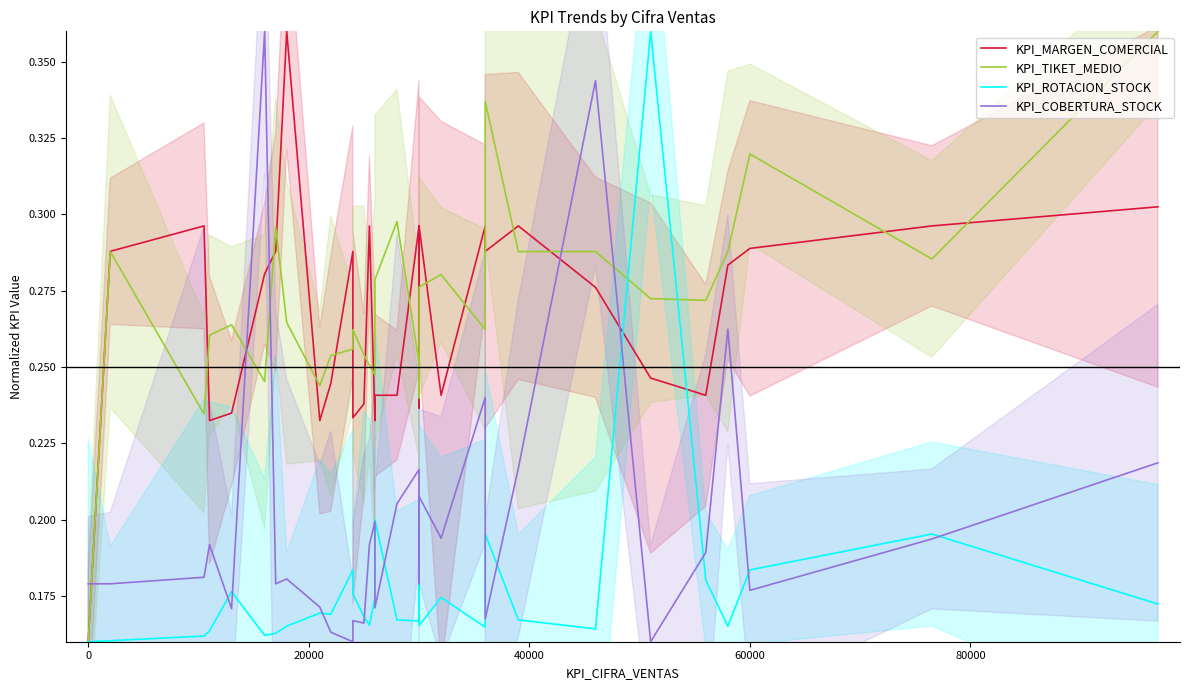

Reading right to left, transcribe all the data shown in this chart.

KPI_MARGEN_COMERCIAL: 0.3	0.3	0.3	0.3	0.2	0.2	0.3	0.3	0.3	0.3	0.2	0.3	0.2	0.2	0.3	0.2	0.2	0.2	0.3	0.2	0.2	0.3	0.2	0.2	0.4	0.3	0.3	0.2	0.2	0.3	0.3	0.2
KPI_TIKET_MEDIO: 0.4	0.3	0.3	0.3	0.3	0.3	0.3	0.3	0.3	0.3	0.3	0.3	0.3	0.2	0.3	0.3	0.3	0.2	0.3	0.3	0.3	0.3	0.3	0.2	0.3	0.3	0.2	0.3	0.3	0.2	0.3	0.2
KPI_ROTACION_STOCK: 0.2	0.2	0.2	0.2	0.2	0.4	0.2	0.2	0.2	0.2	0.2	0.2	0.2	0.2	0.2	0.2	0.2	0.2	0.2	0.2	0.2	0.2	0.2	0.2	0.2	0.2	0.2	0.2	0.2	0.2	0.2	0.2
KPI_COBERTURA_STOCK: 0.2	0.2	0.2	0.3	0.2	0.2	0.3	0.2	0.2	0.2	0.2	0.2	0.2	0.2	0.2	0.2	0.2	0.2	0.2	0.2	0.2	0.2	0.2	0.2	0.2	0.2	0.4	0.2	0.2	0.2	0.2	0.2